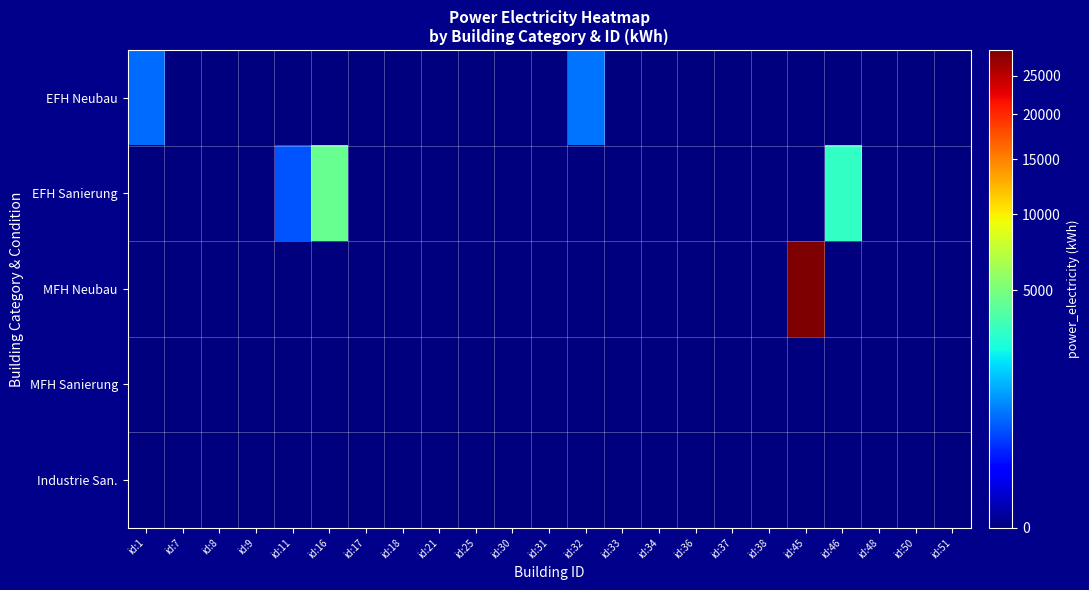

Which category has the lowest value in the MFH Neubau series?

id:1